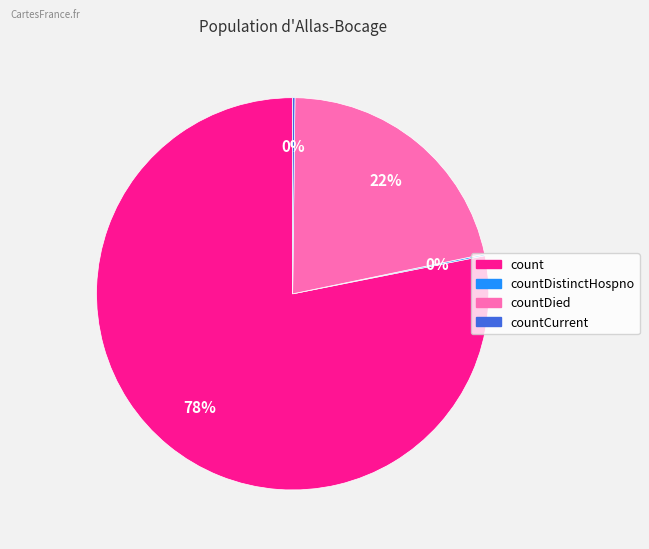

To the nearest percent, what is the difference between the largest and smallest slice percentages?

78%